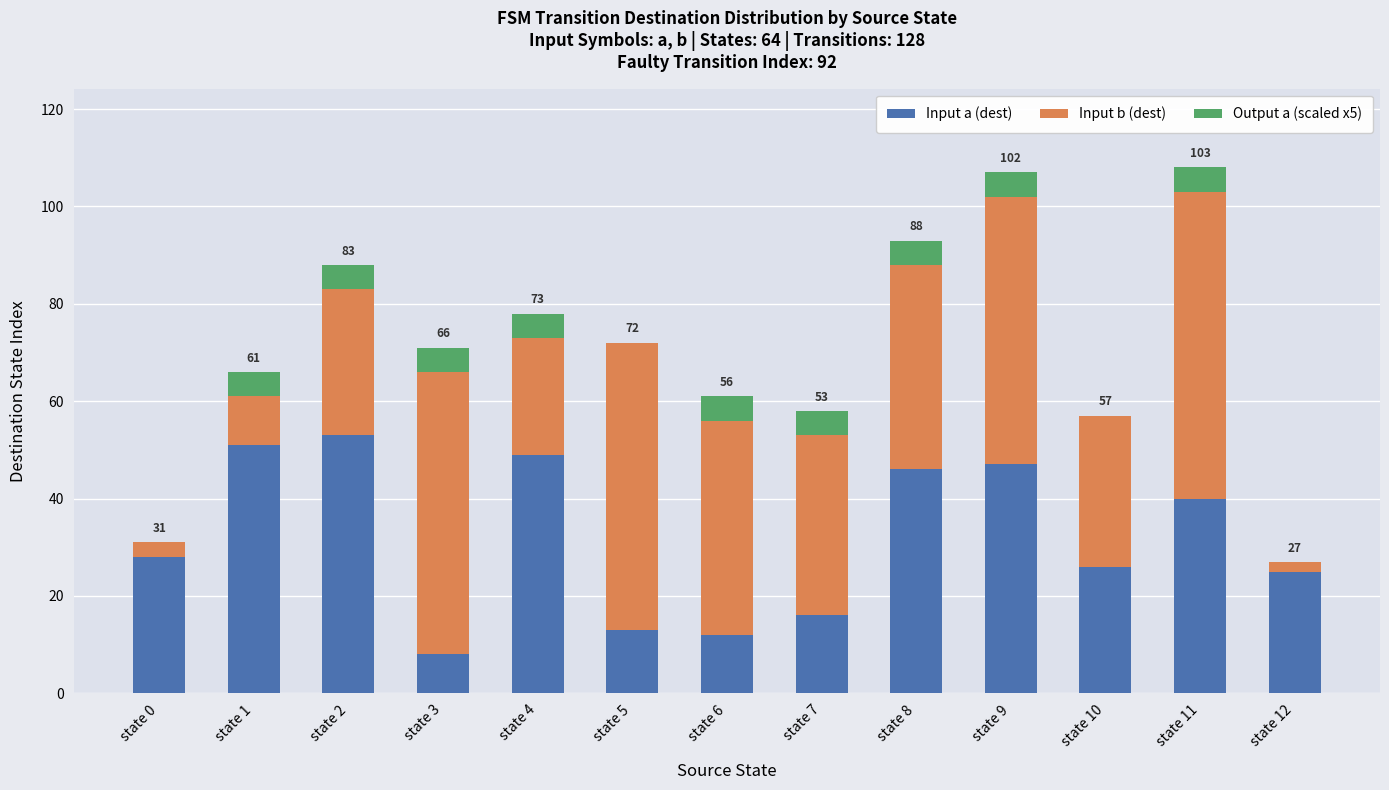

What is the highest value of the Input a (dest) series?

53